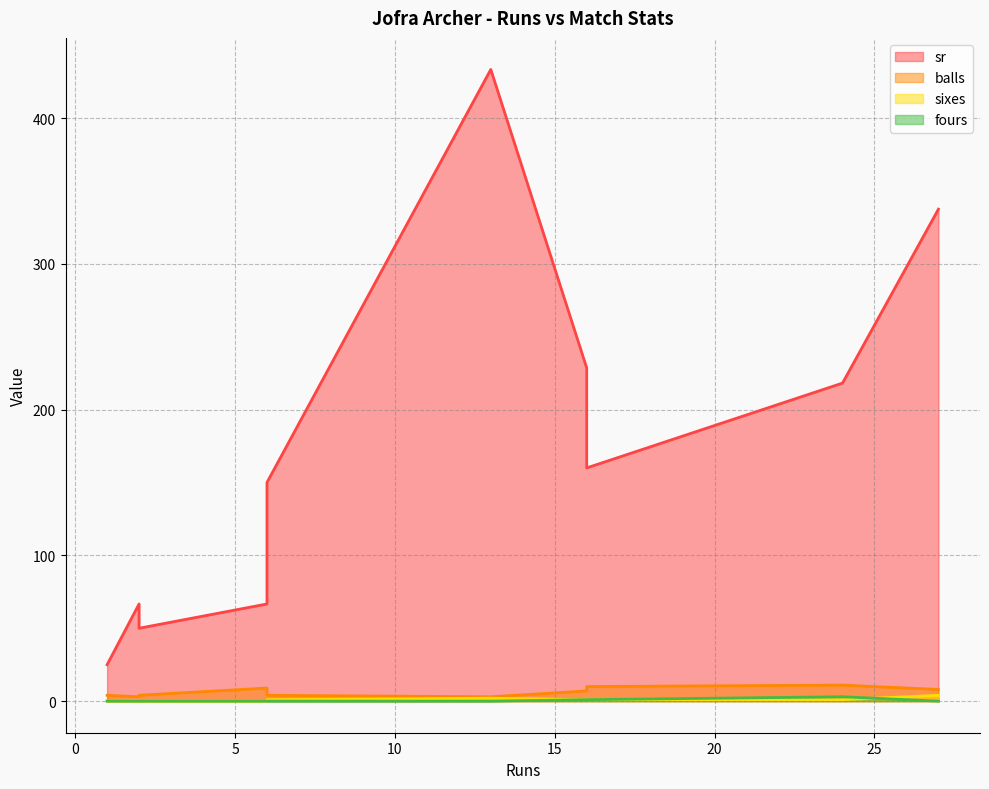

In sr, how many points are higher than both neighbors (excluding endpoints)?

2